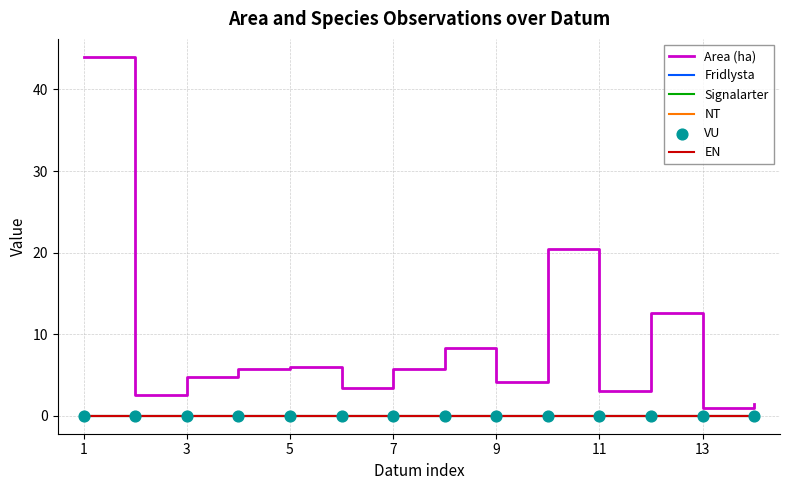

Does the chart have visible grid lines?

Yes